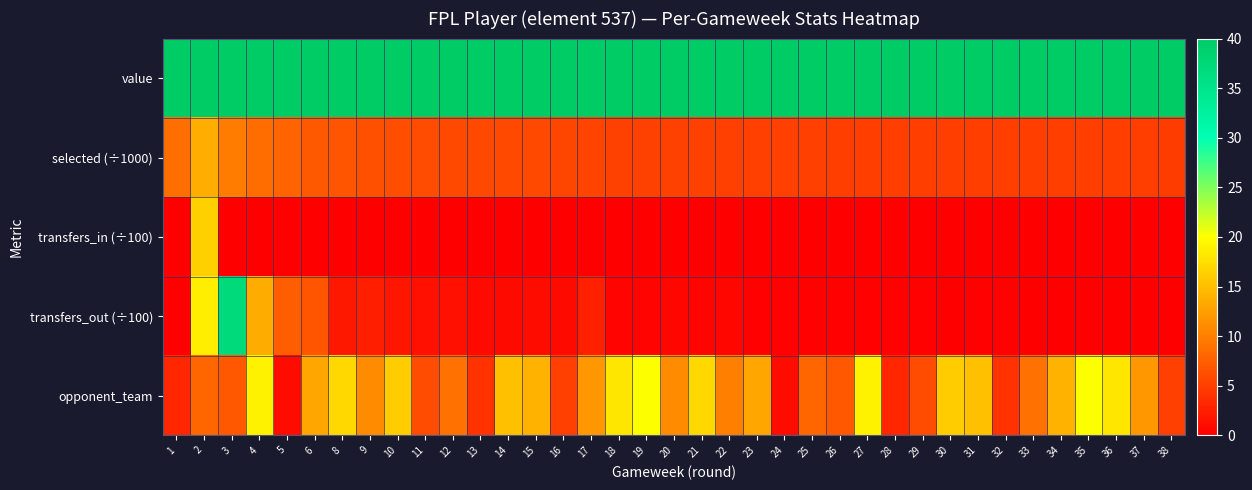

Reading left to right, extract all data points from this chart.

value: 1=40.0	2=40.0	3=40.0	4=40.0	5=40.0	6=40.0	8=40.0	9=40.0	10=40.0	11=40.0	12=40.0	13=40.0	14=40.0	15=40.0	16=40.0	17=40.0	18=40.0	19=40.0	20=40.0	21=40.0	22=40.0	23=40.0	24=40.0	25=40.0	26=40.0	27=40.0	28=40.0	29=40.0	30=40.0	31=40.0	32=40.0	33=40.0	34=40.0	35=40.0	36=40.0	37=40.0	38=40.0
selected (÷1000): 1=8.7	2=13.6	3=9.7	4=8.5	5=7.8	6=7.2	8=6.6	9=6.4	10=6.2	11=6.1	12=5.9	13=5.9	14=5.8	15=5.7	16=5.6	17=5.3	18=5.3	19=5.3	20=5.2	21=5.2	22=5.1	23=5.1	24=5.0	25=5.0	26=5.0	27=5.0	28=5.0	29=4.9	30=4.9	31=4.9	32=4.9	33=4.9	34=4.9	35=4.9	36=4.9	37=4.9	38=4.8
transfers_in (÷100): 1=0.0	2=16.4	3=0.0	4=0.0	5=0.0	6=0.0	8=0.0	9=0.0	10=0.0	11=0.0	12=0.0	13=0.0	14=0.0	15=0.0	16=0.0	17=0.0	18=0.0	19=0.0	20=0.0	21=0.0	22=0.0	23=0.0	24=0.0	25=0.0	26=0.0	27=0.0	28=0.0	29=0.0	30=0.0	31=0.0	32=0.0	33=0.0	34=0.0	35=0.0	36=0.0	37=0.0	38=0.0
transfers_out (÷100): 1=0.0	2=18.6	3=37.1	4=13.5	5=7.4	6=6.6	8=2.0	9=2.5	10=1.9	11=1.4	12=1.4	13=0.9	14=0.9	15=1.0	16=0.9	17=2.5	18=0.4	19=0.4	20=0.5	21=0.4	22=0.6	23=0.3	24=0.3	25=0.3	26=0.2	27=0.2	28=0.2	29=0.2	30=0.1	31=0.2	32=0.2	33=0.1	34=0.1	35=0.1	36=0.1	37=0.1	38=0.1
opponent_team: 1=3.0	2=8.0	3=7.0	4=19.0	5=1.0	6=13.0	8=17.0	9=11.0	10=16.0	11=6.0	12=9.0	13=4.0	14=15.0	15=14.0	16=5.0	17=12.0	18=18.0	19=20.0	20=11.0	21=17.0	22=10.0	23=13.0	24=1.0	25=8.0	26=7.0	27=19.0	28=3.0	29=6.0	30=16.0	31=15.0	32=4.0	33=9.0	34=14.0	35=20.0	36=18.0	37=12.0	38=5.0